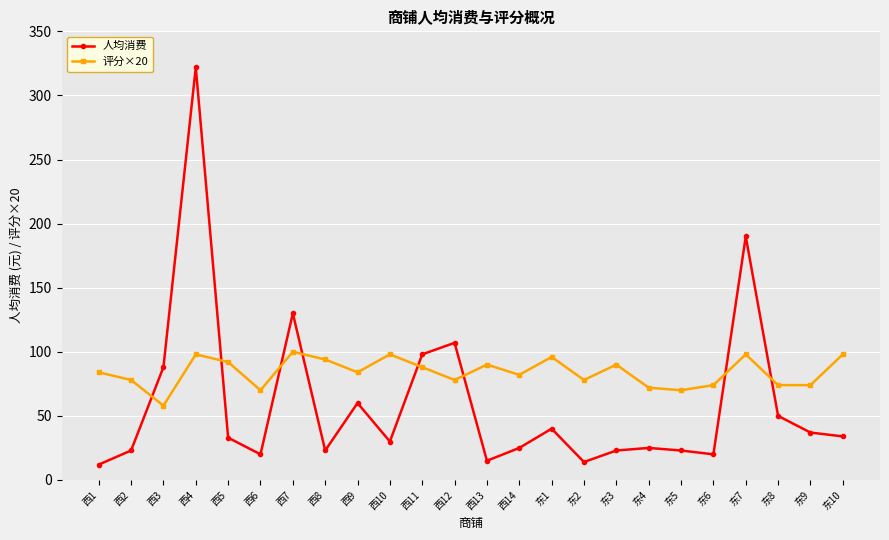

At which category does 人均消费 reach its first local peak?

西4